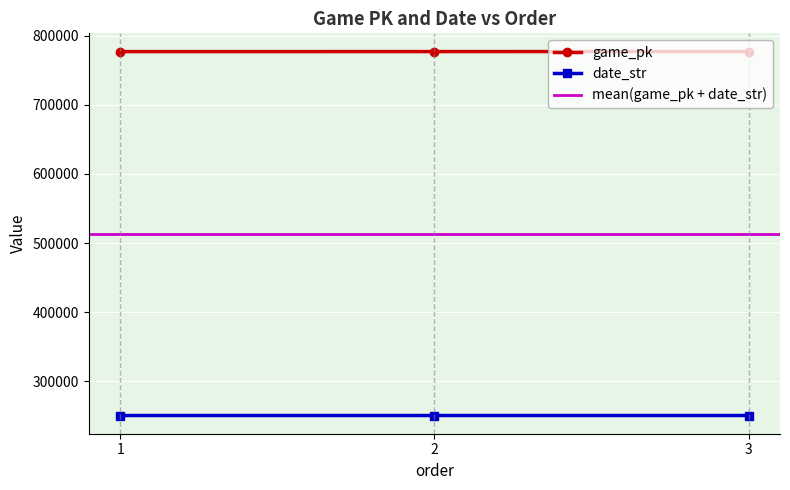

Reading left to right, transcribe all the data shown in this chart.

game_pk: 1=776756	2=776772	3=776846
date_str: 1=250813	2=250812	3=250806